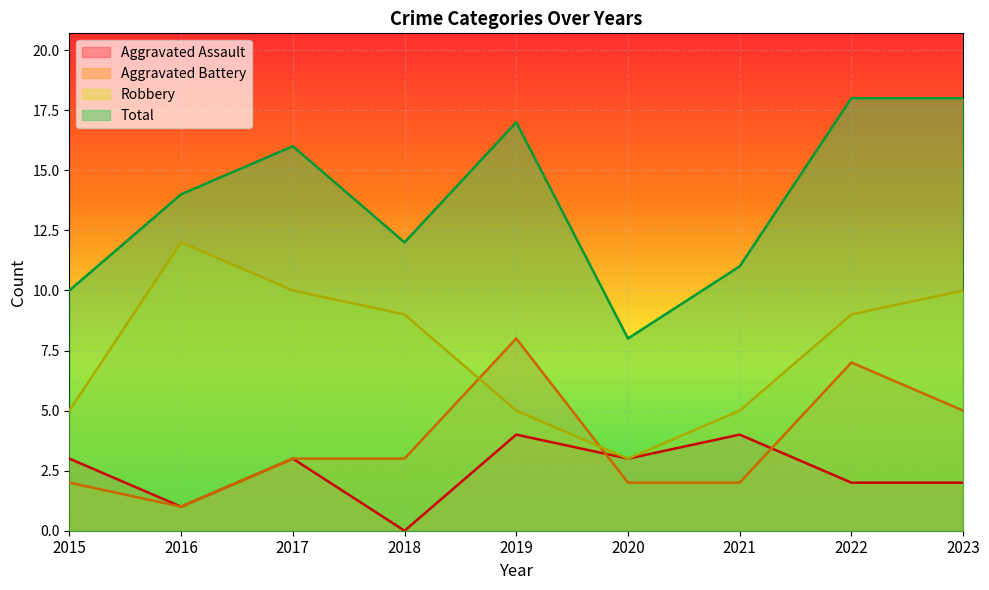

Is it true that Aggravated Assault equals 1 at 2022?

False